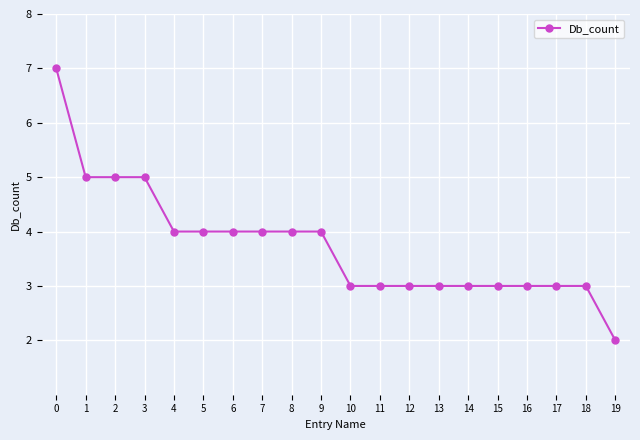

Is it true that the value at 12 is 1?

False